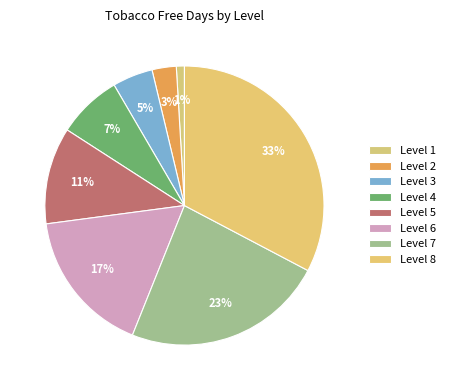

Count the number of slices in the pie.

8